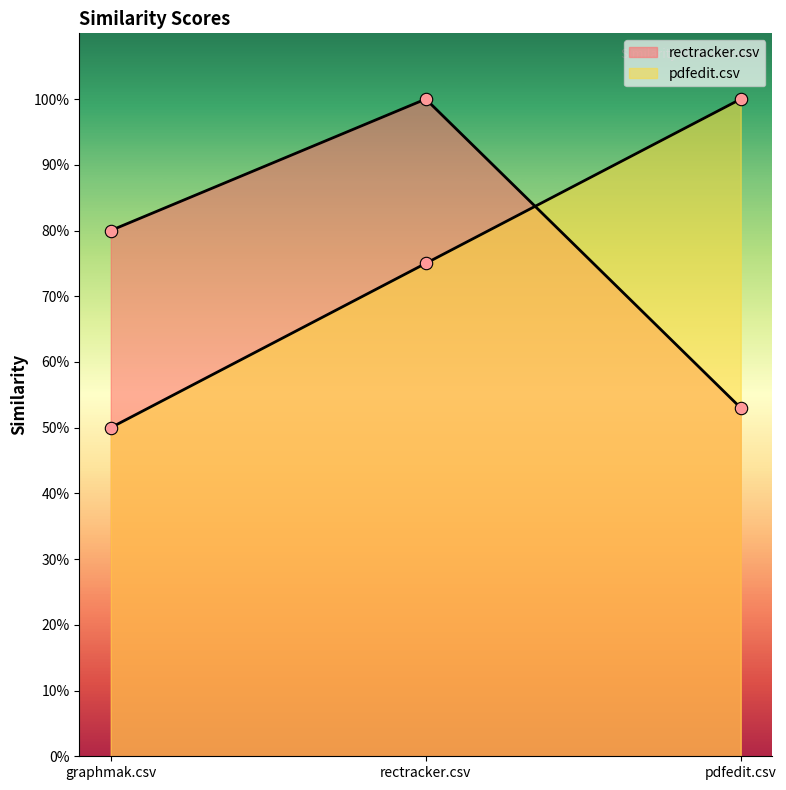

Which series has the largest Y range (max minus min)?

pdfedit.csv